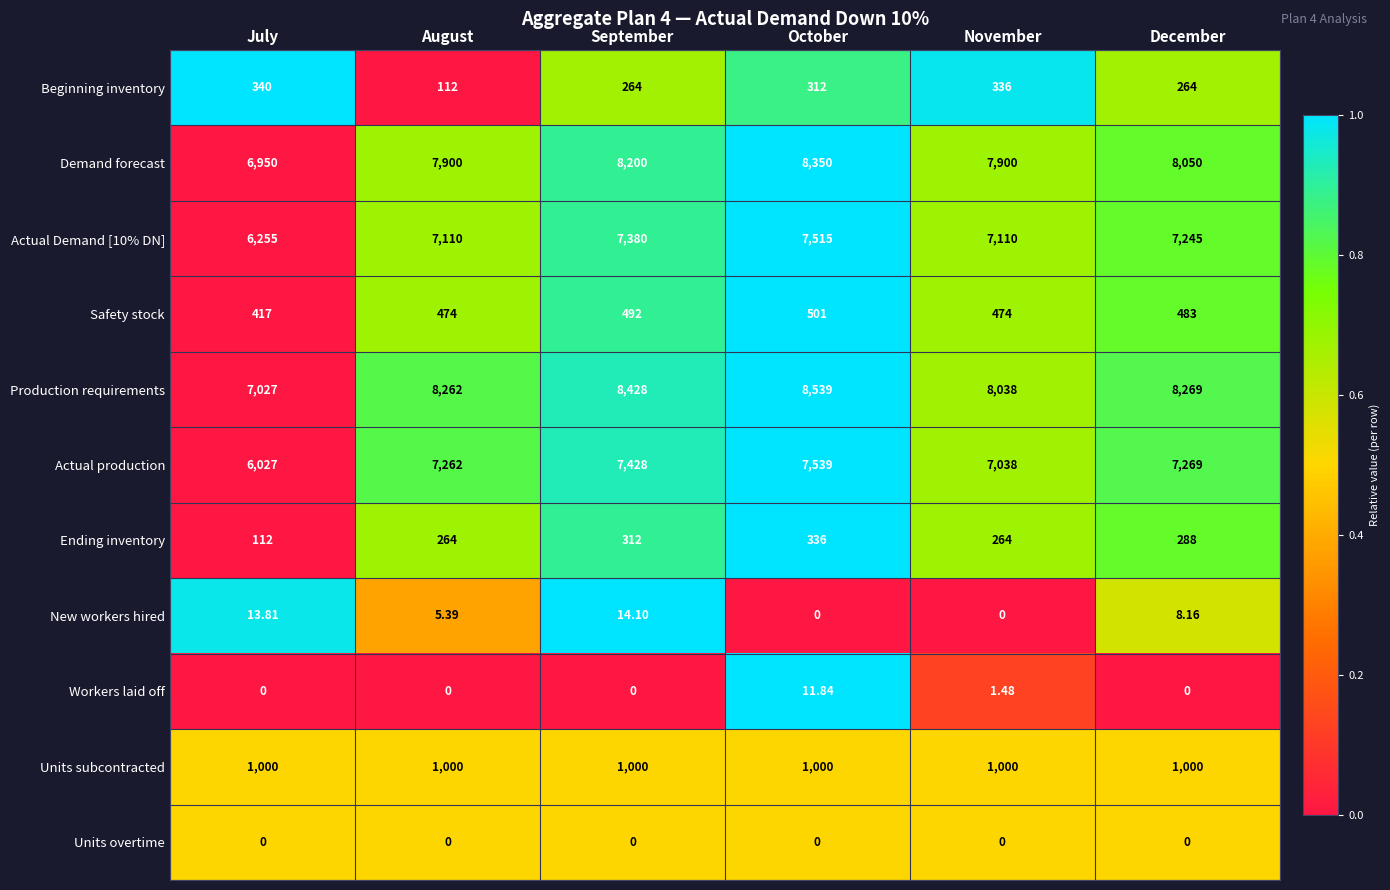

Which series has the largest total across all categories?

Production requirements